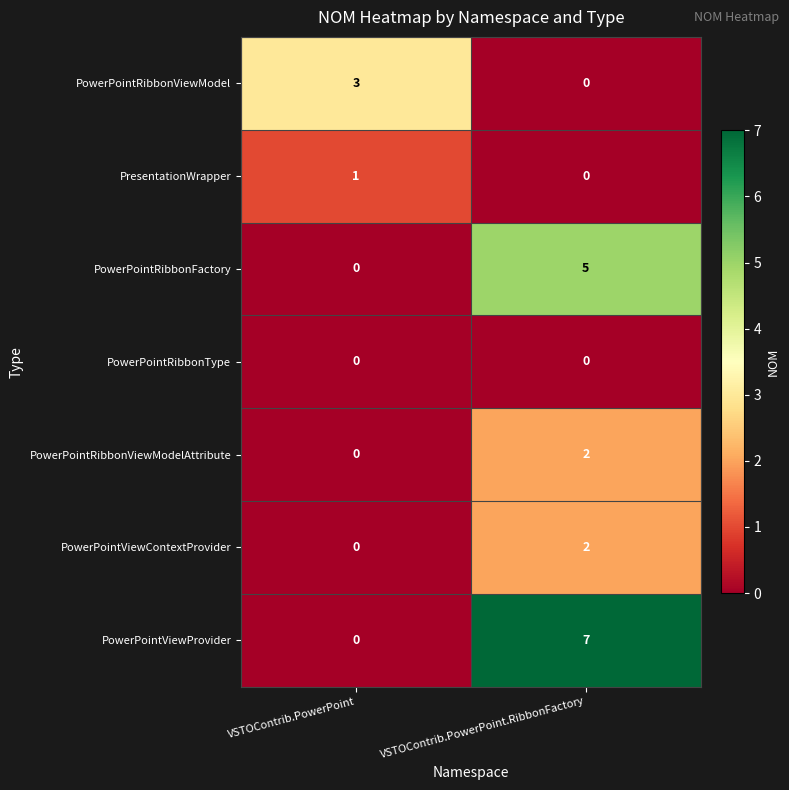

Count the number of categories in the chart.

2